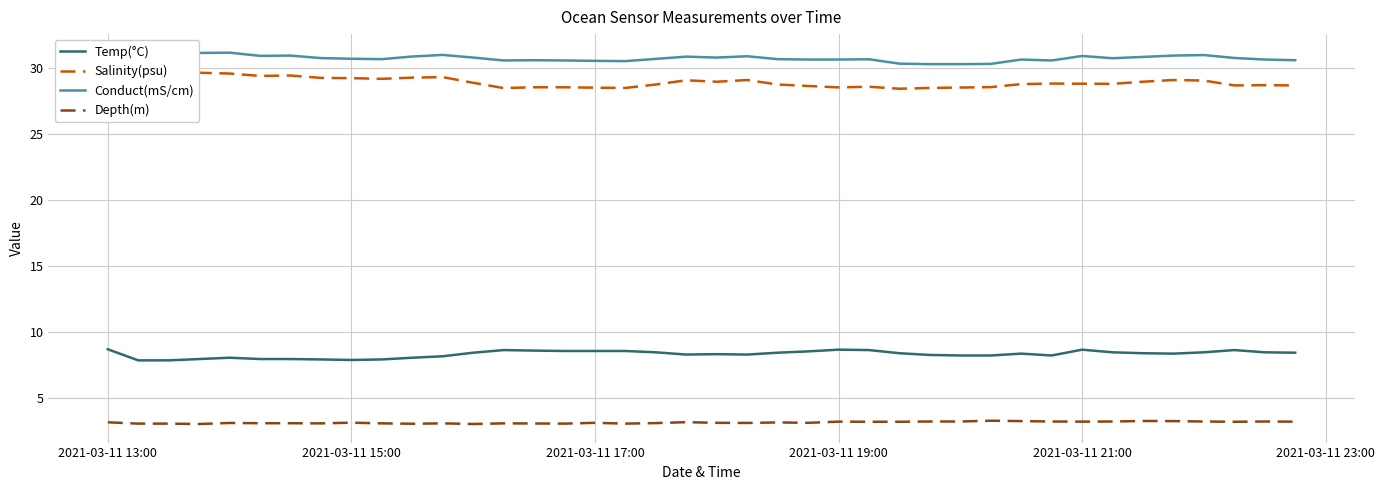

What is the average value of the Temp(°C) series?

8.3